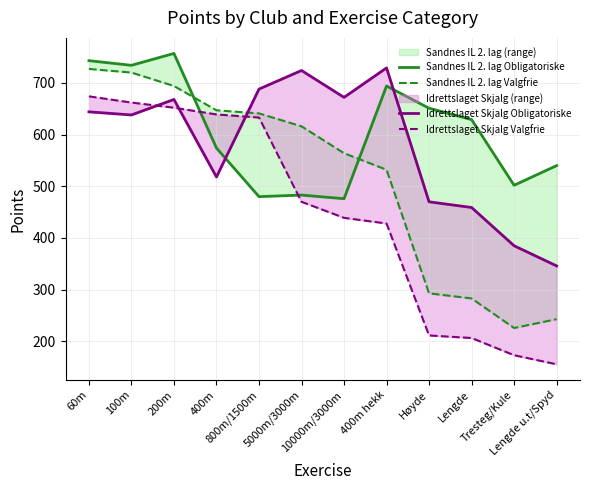

Where does the Idrettslaget Skjalg Obligatoriske series first go above 644?

200m